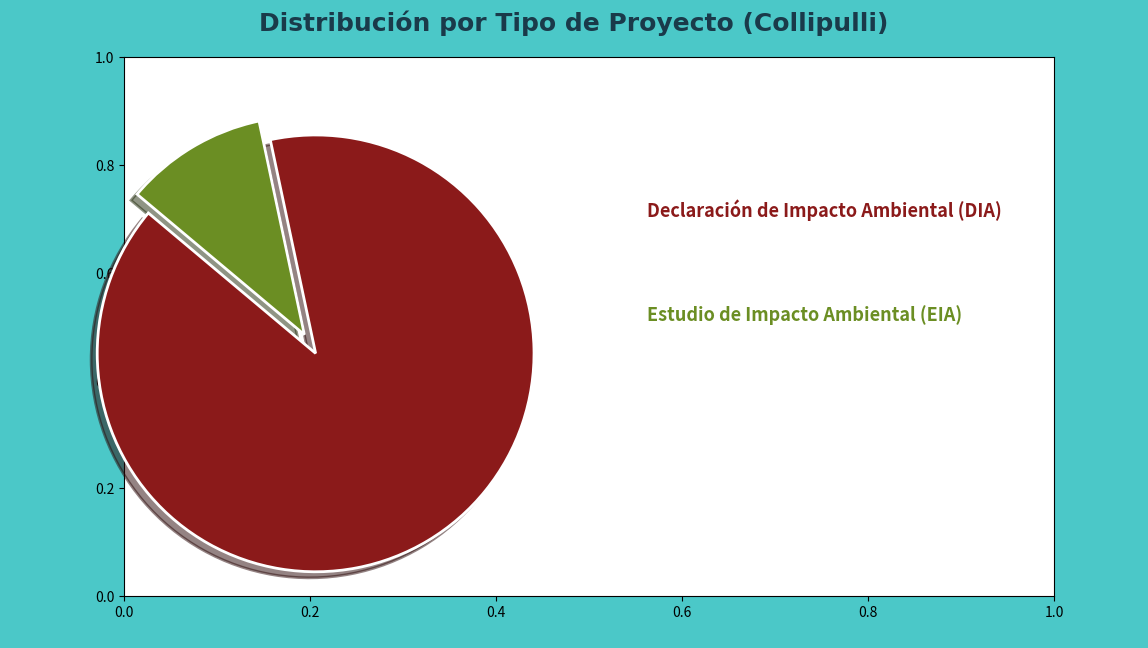

Count the number of slices in the pie.

2